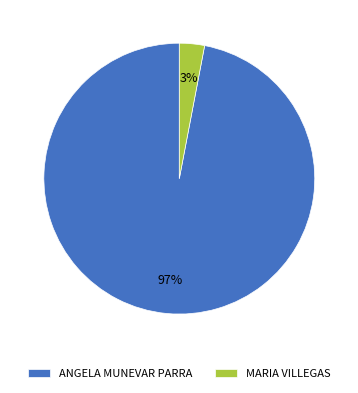

Is ANGELA MUNEVAR PARRA the majority of the pie?

Yes